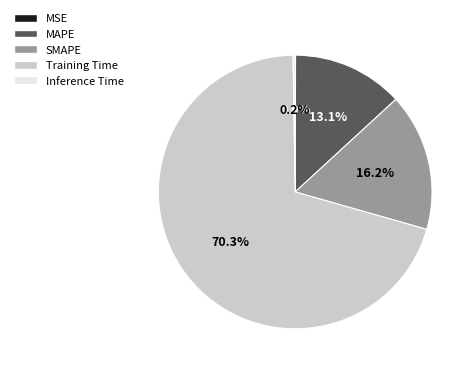

What is the largest slice in the pie chart?

Training Time